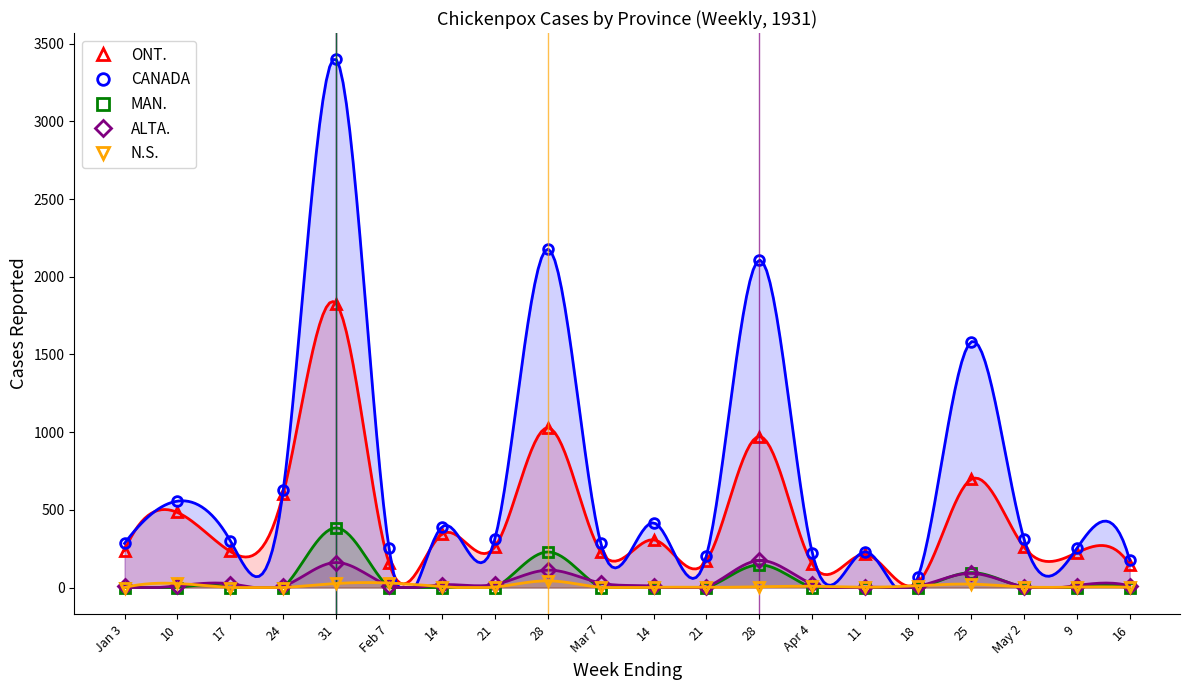

What is the sum of all N.S. values?

193